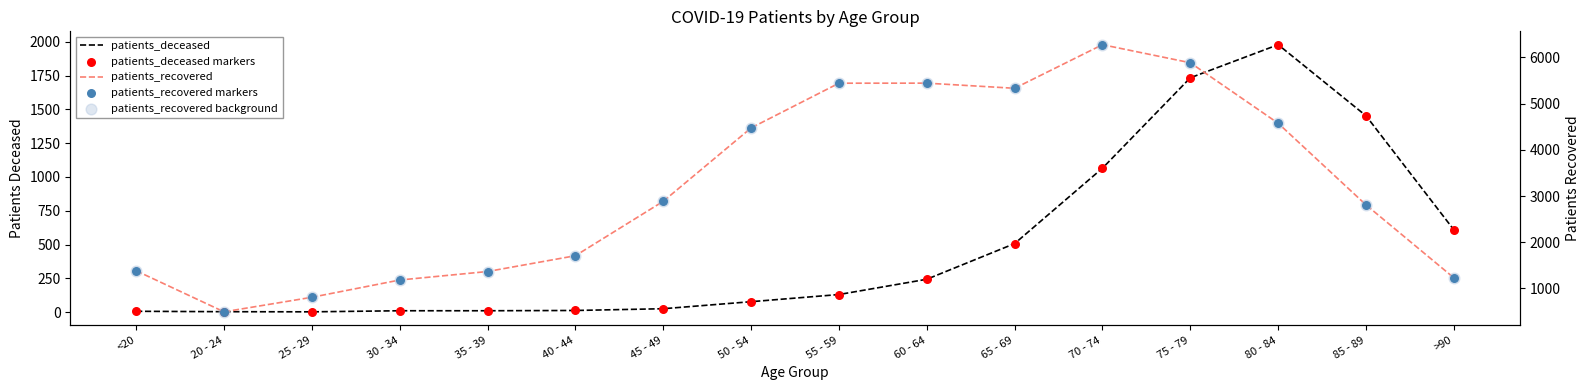

Which series contains the highest Y value?

patients_recovered